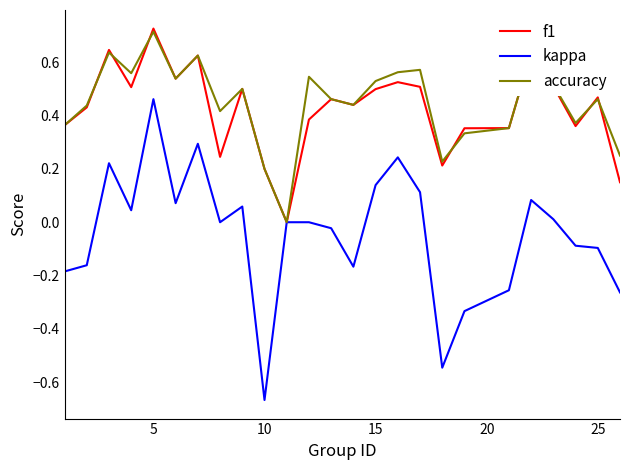

Which series has the widest spread of values?

kappa